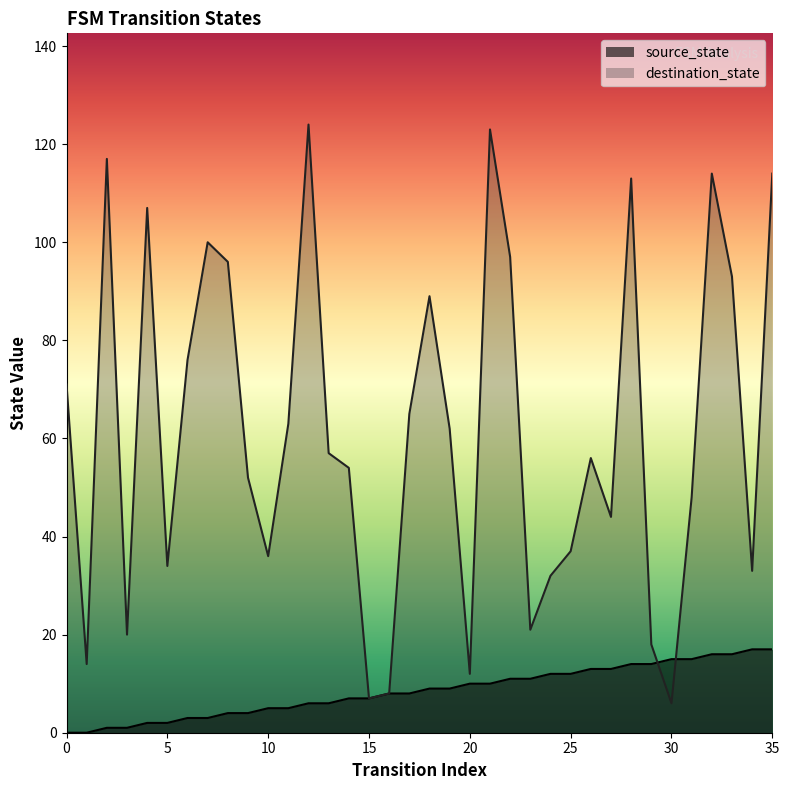

Which series has the largest total across all categories?

destination_state